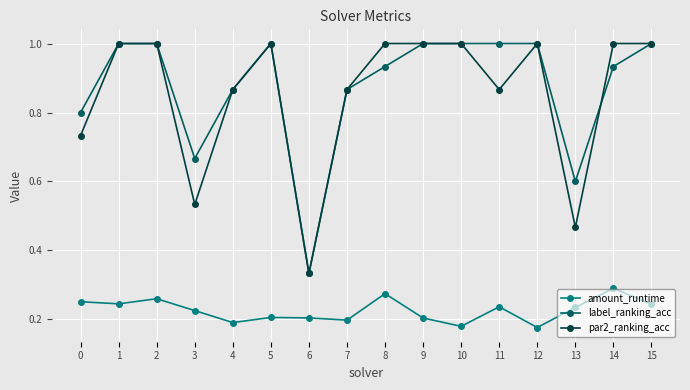

Where is the first local minimum for par2_ranking_acc?

3